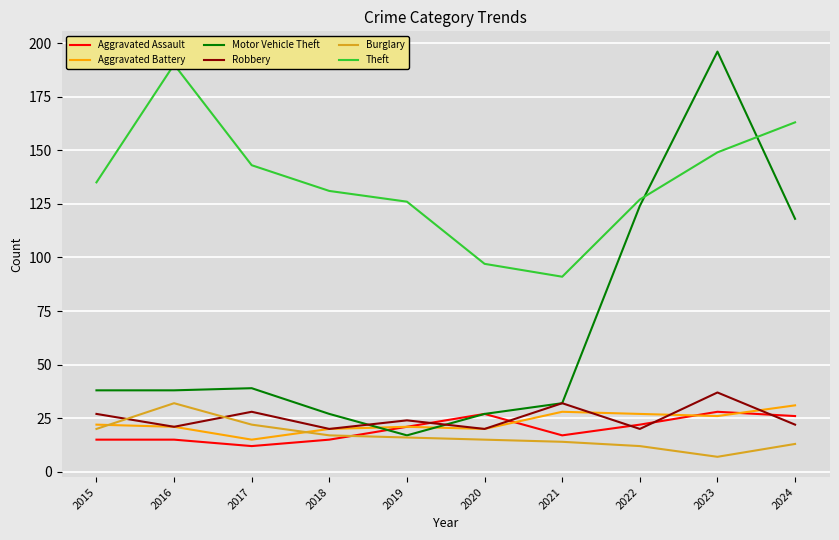

What is the approximate value of Burglary at 2024?

13